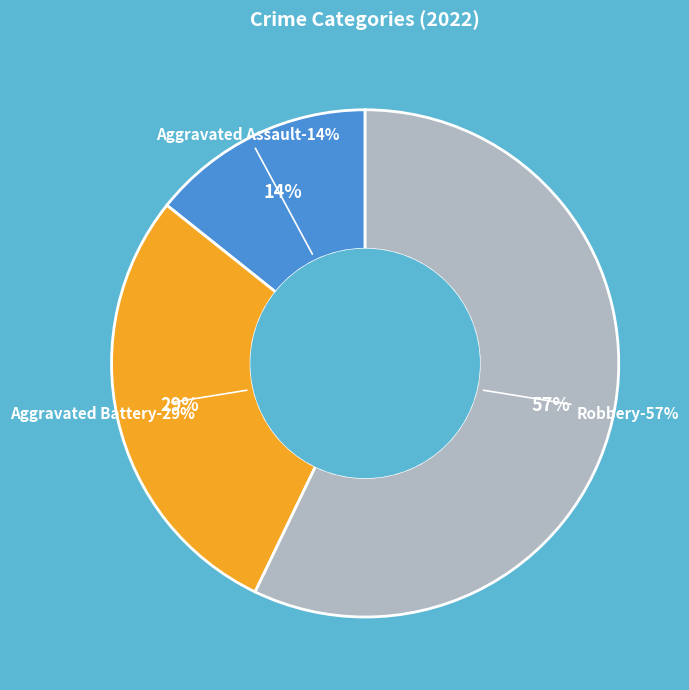

To the nearest percent, what percentage of the pie is Aggravated Battery?

29%